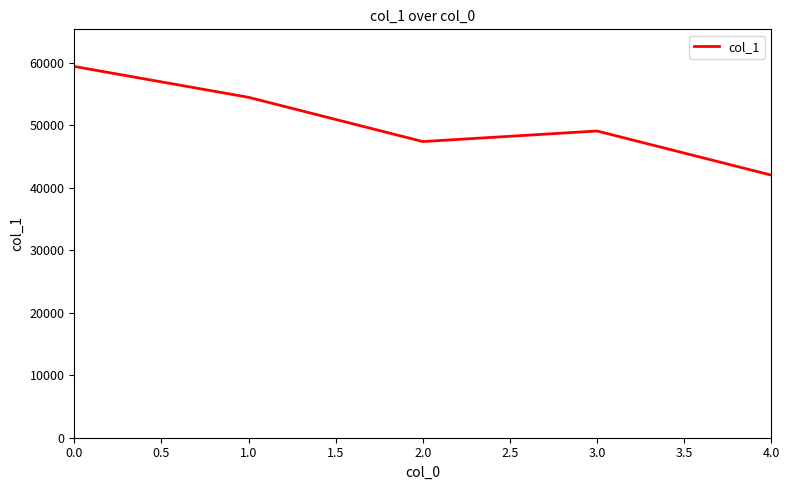

Rank the categories by value from highest to lowest.

0.0, 1.0, 3.0, 2.0, 4.0